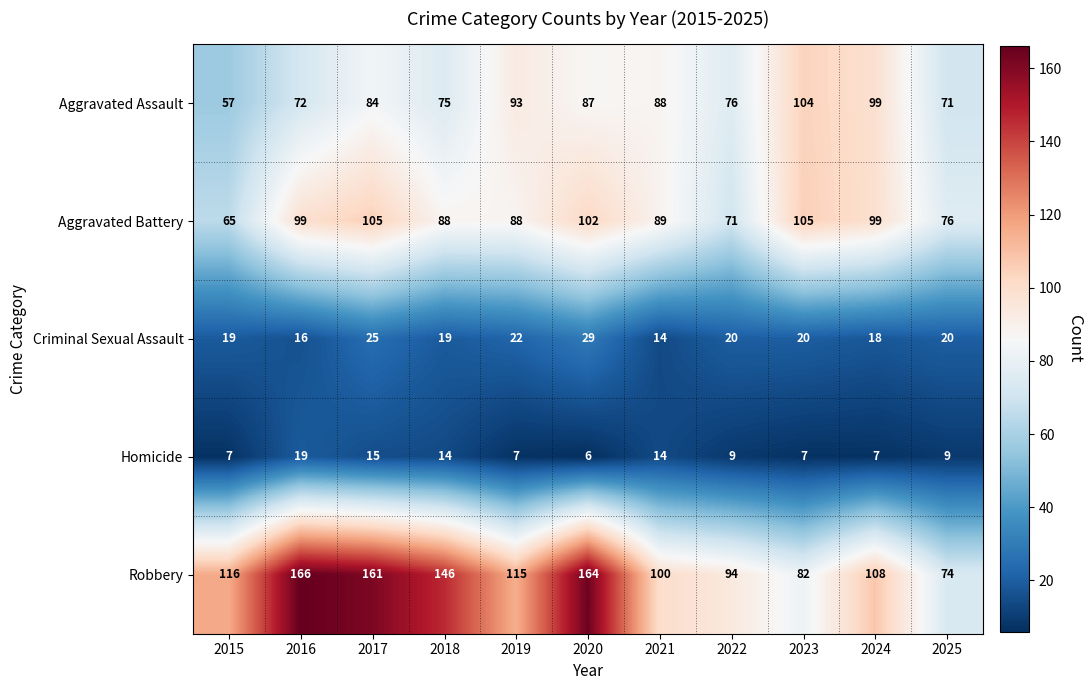

List the series in order of their peak value, lowest first.

Homicide, Criminal Sexual Assault, Aggravated Assault, Aggravated Battery, Robbery